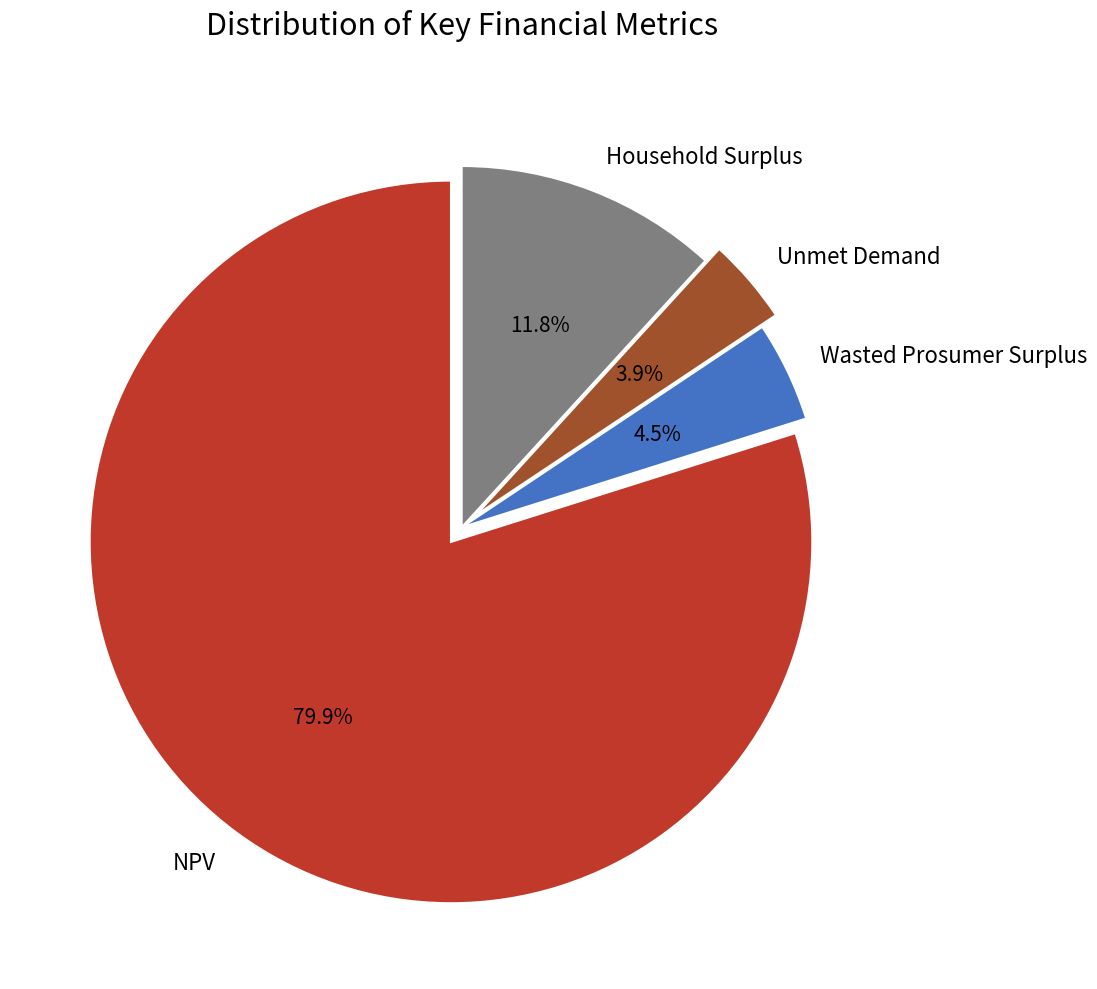

How many slices are in this pie chart?

4